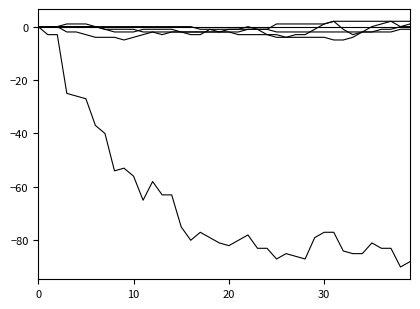

Does the chart display data point markers on the line(s)?

No